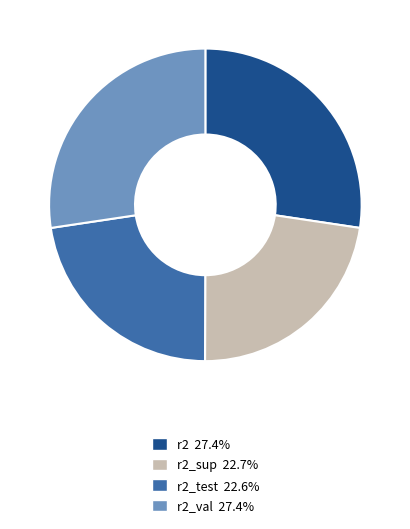

Is there any slice that represents more than half of the pie?

No